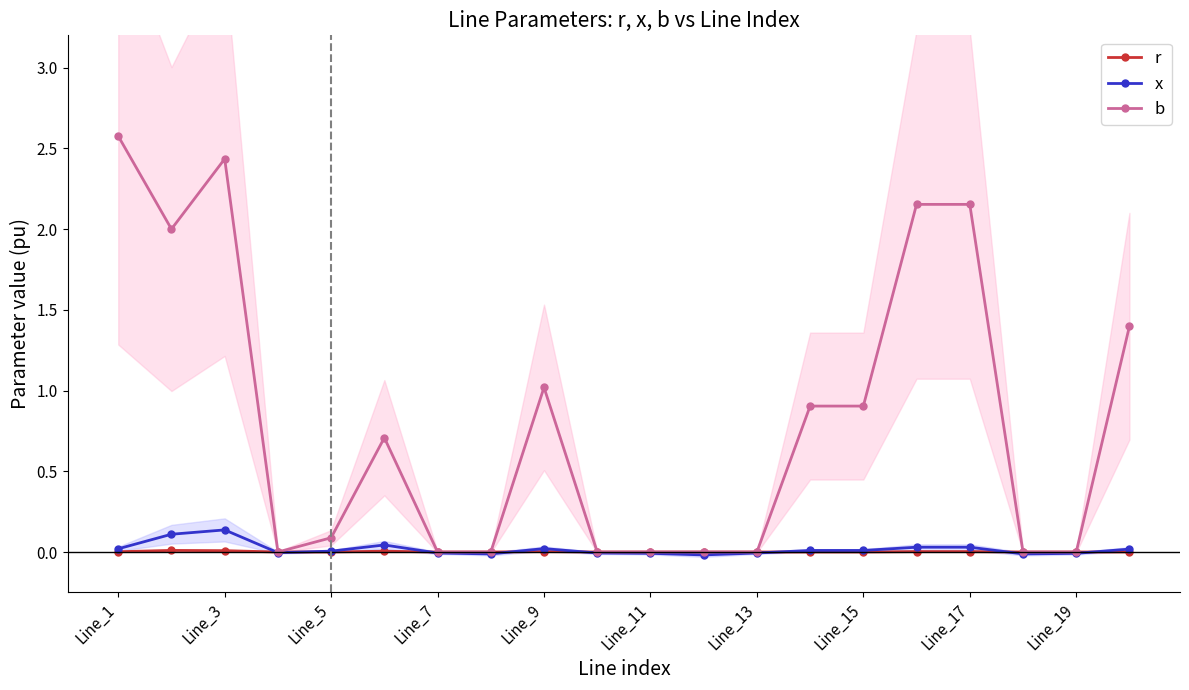

How many lines are shown in the chart?

3